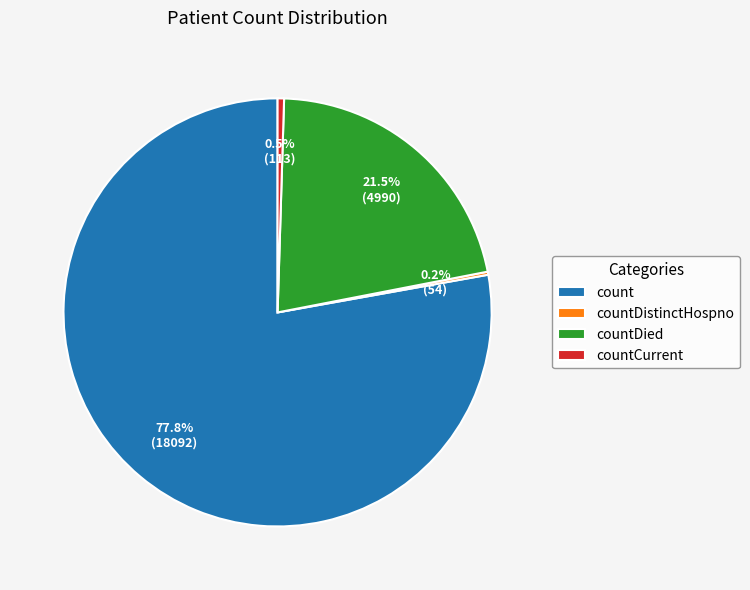

What is the largest slice in the pie chart?

count